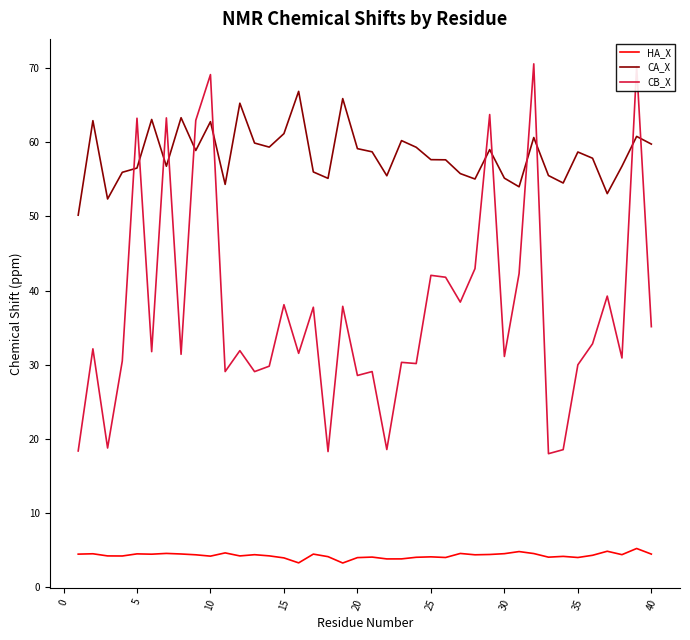

Which series has the largest total across all categories?

CA_X